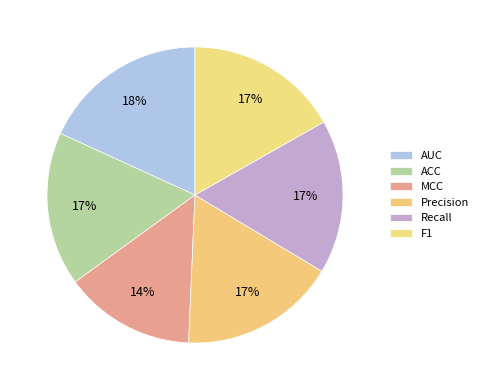

How much of the chart is everything except MCC?

85.7%